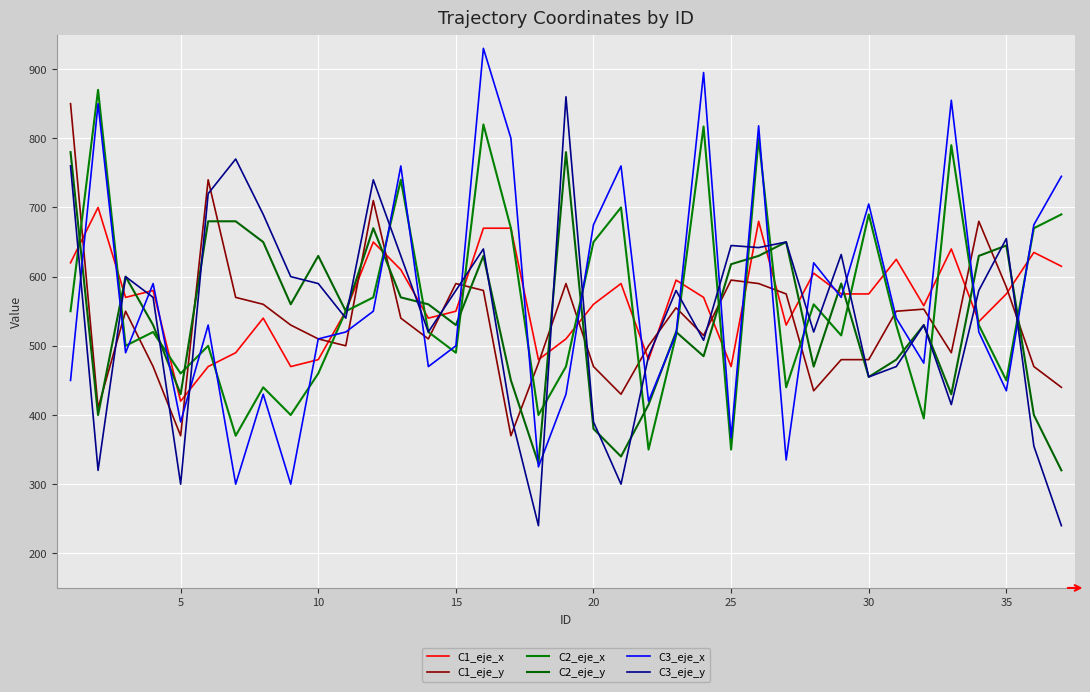

How many distinct data groups are displayed?

6